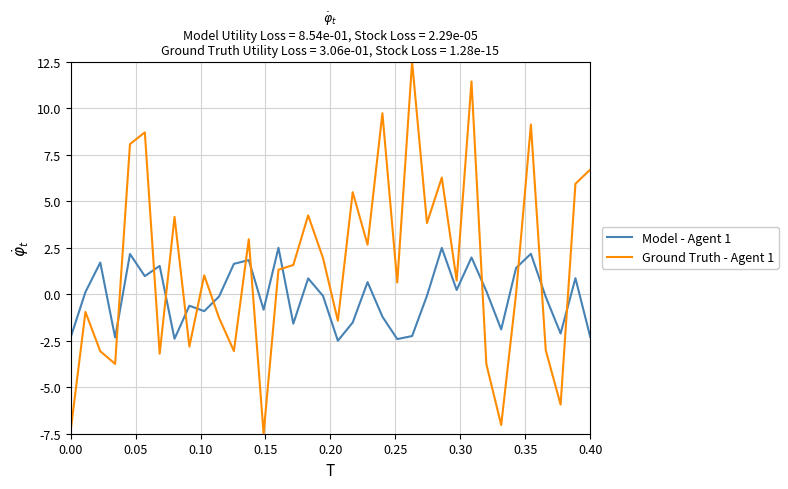

List the series in order of their peak value, highest first.

Ground Truth - Agent 1, Model - Agent 1